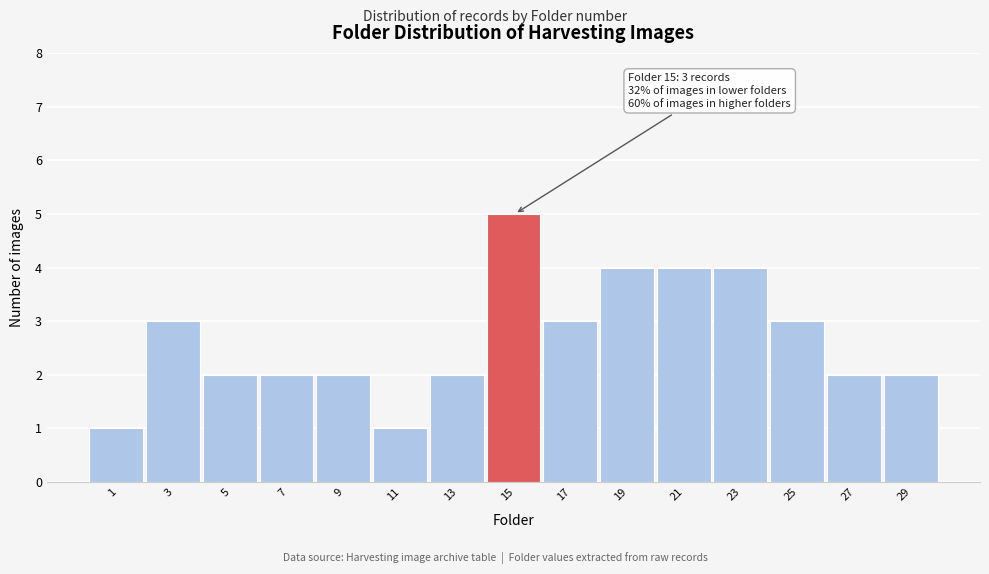

Reading right to left, list all the values displayed in this chart.

29=2	27=2	25=3	23=4	21=4	19=4	17=3	15=5	13=2	11=1	9=2	7=2	5=2	3=3	1=1